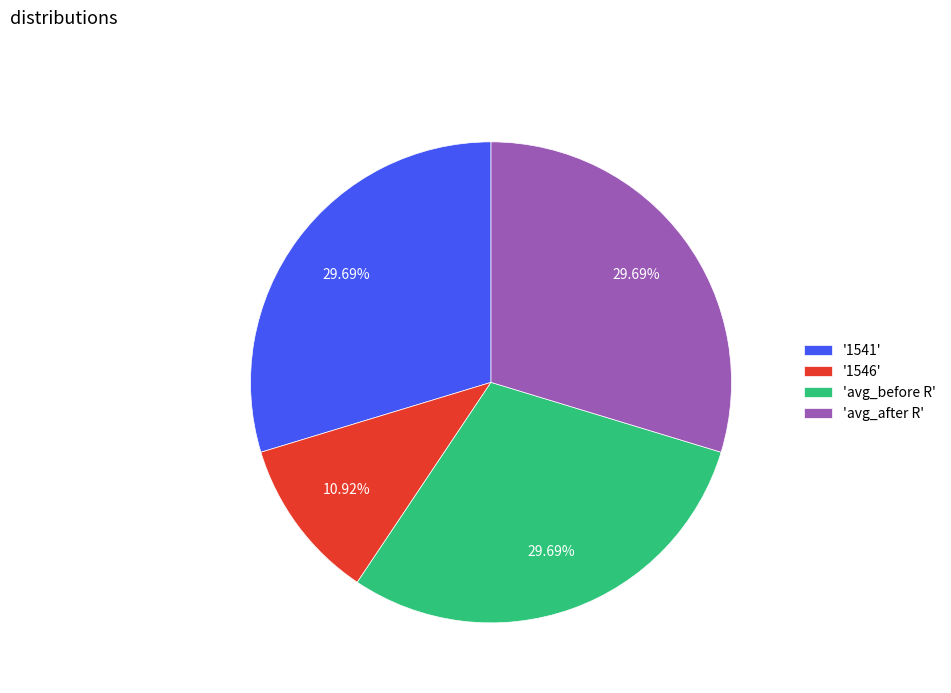

Is the sum of 'avg_after R' and '1546' greater than half?

No